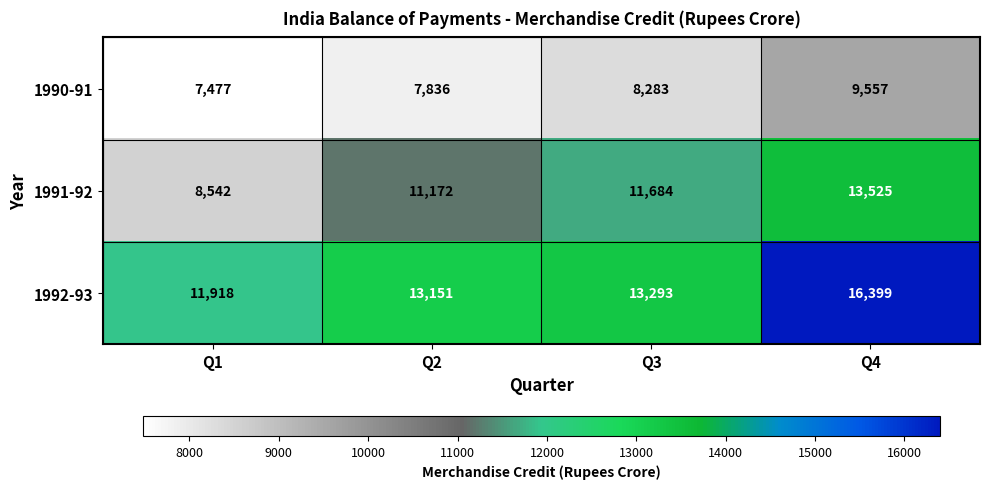

At which label is 1992-93 closest to 14158?

Q3